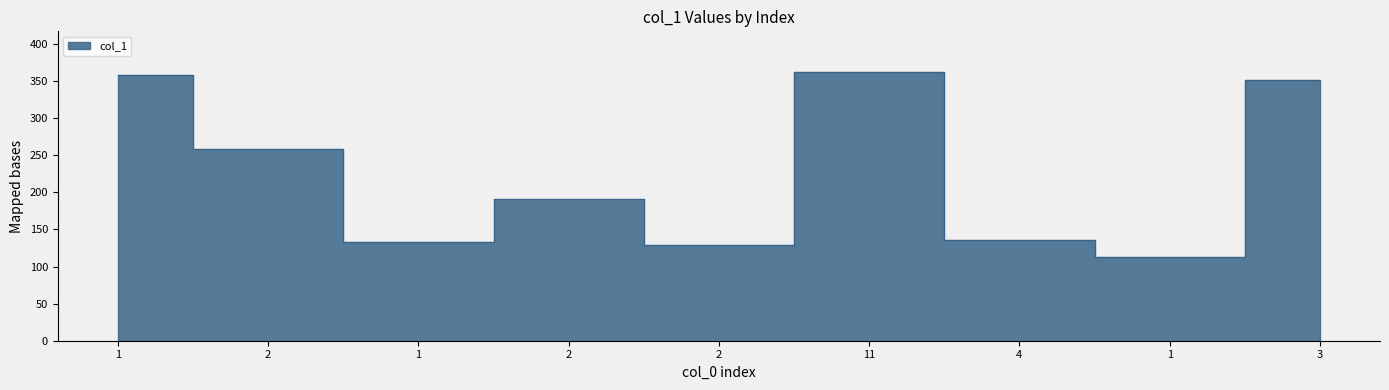

Which label corresponds to the smallest value in the chart?

1